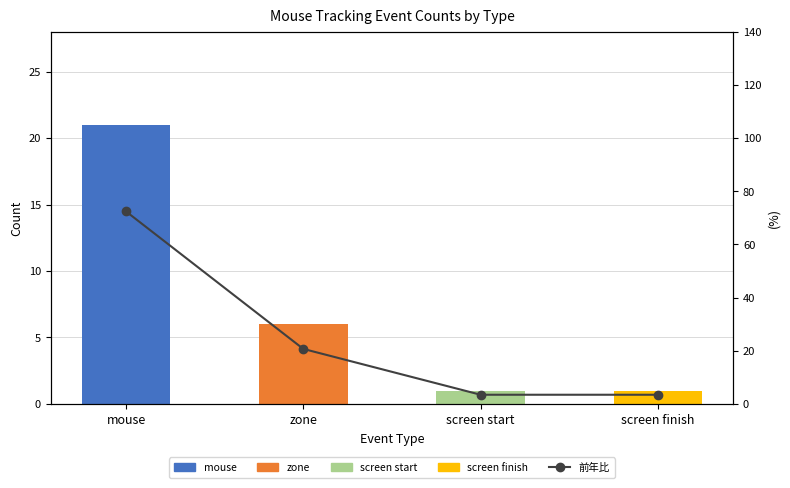

List the labels in order of value, smallest first.

screen start, screen finish, zone, mouse